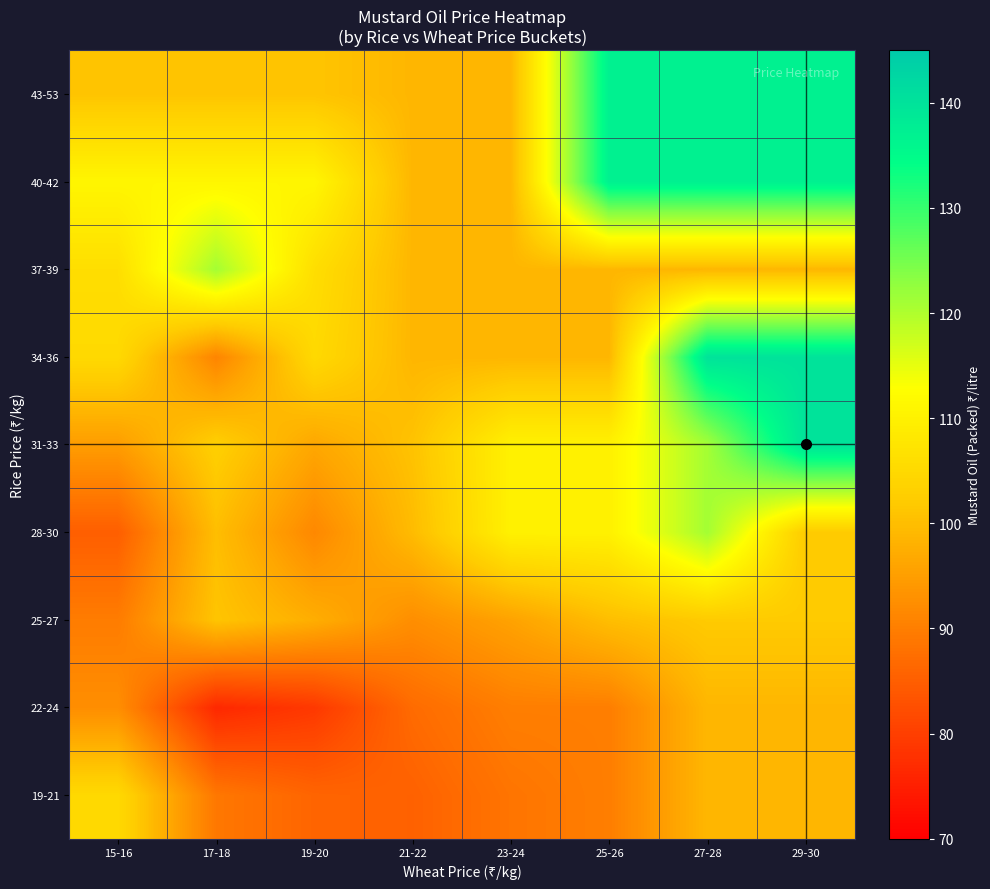

Count the number of data series in this chart.

9